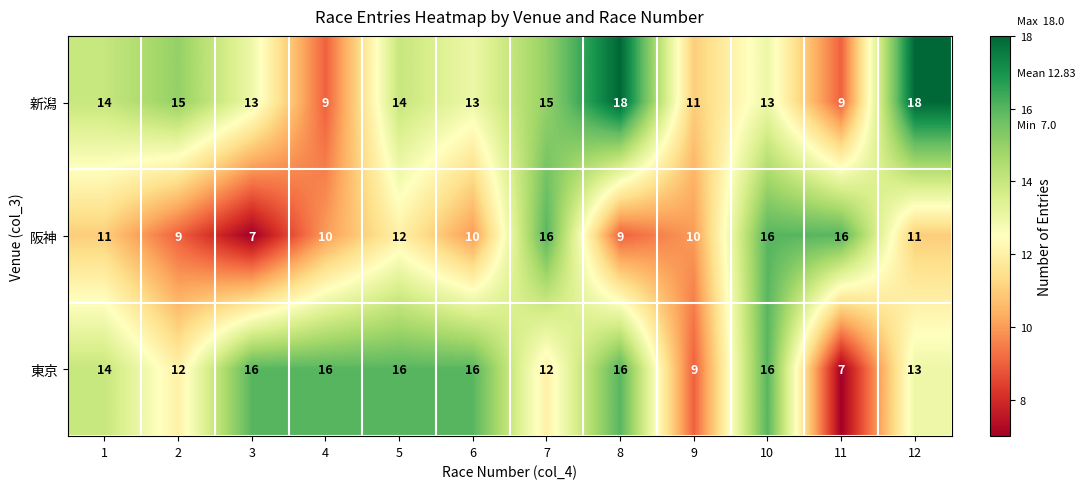

Read the 新潟 value at 11.

9